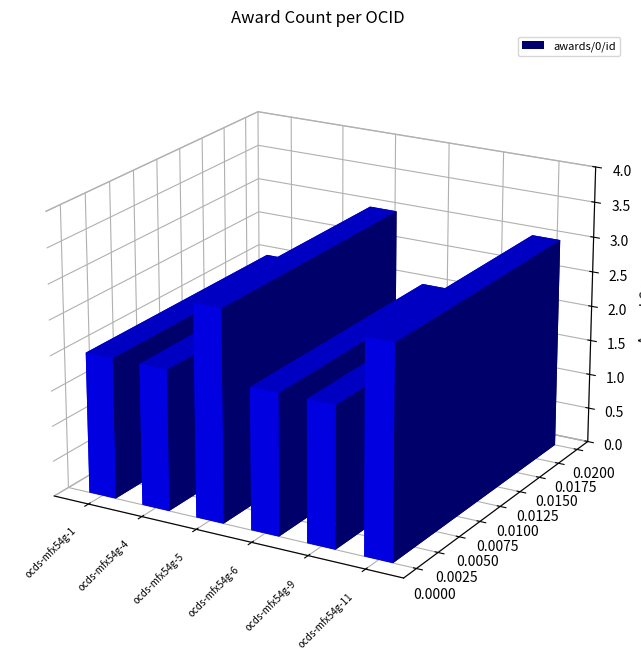

What is the difference between the maximum and minimum values?

1